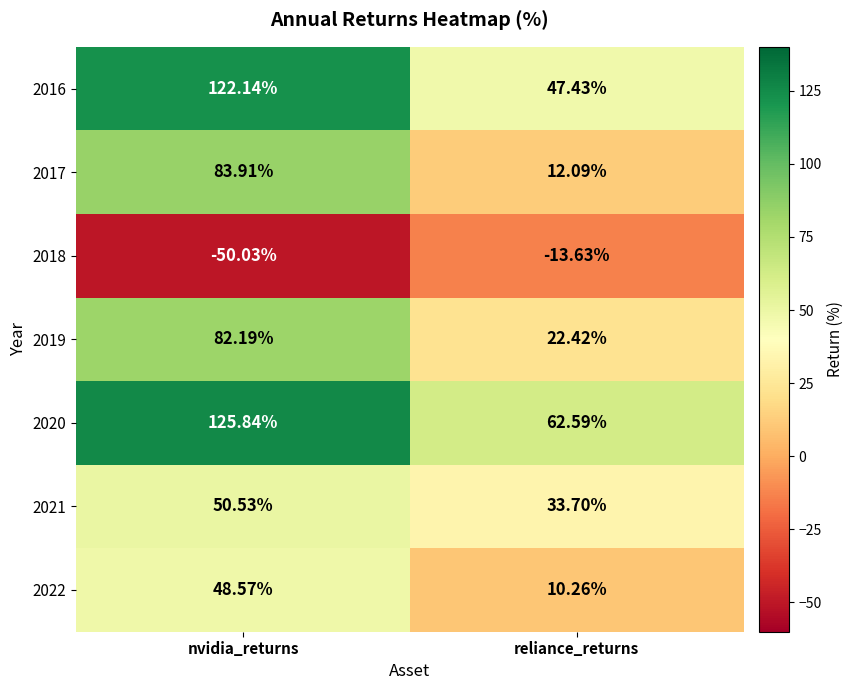

List the labels in order of 2017 value, largest first.

nvidia_returns, reliance_returns